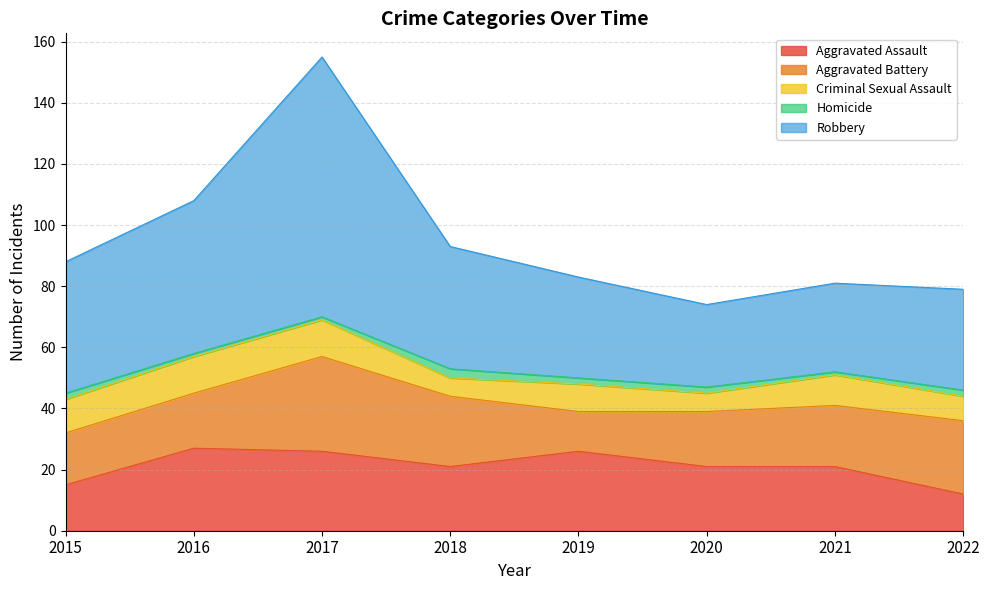

What is the sum of all Aggravated Assault values?

169